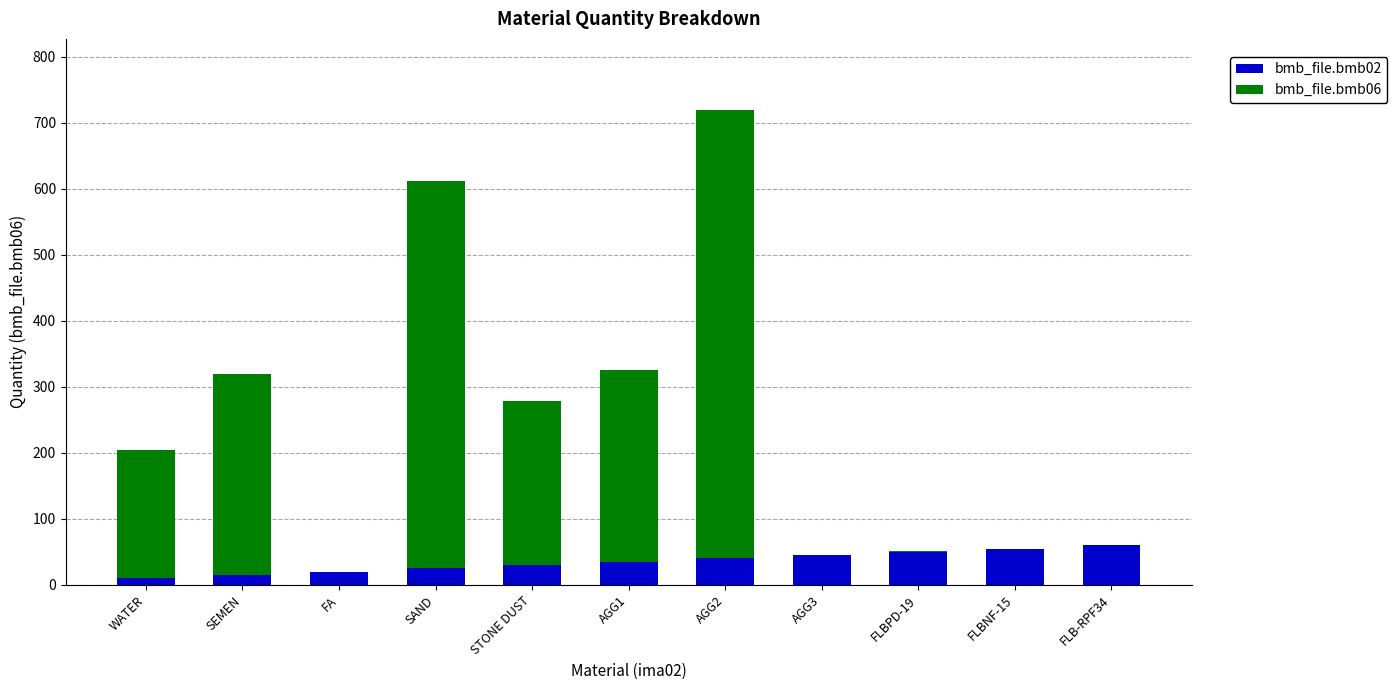

Reading left to right, what are the values for bmb_file.bmb02?

WATER=10.0	SEMEN=15.0	FA=20.0	SAND=25.0	STONE DUST=30.0	AGG1=35.0	AGG2=40.0	AGG3=45.0	FLBPD-19=50.0	FLBNF-15=55.0	FLB-RPF34=60.0